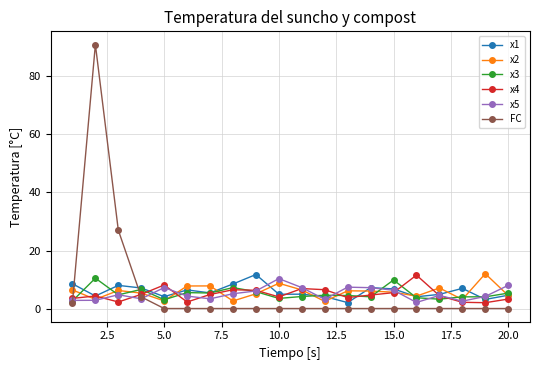

Which series has the largest range (max minus min)?

FC